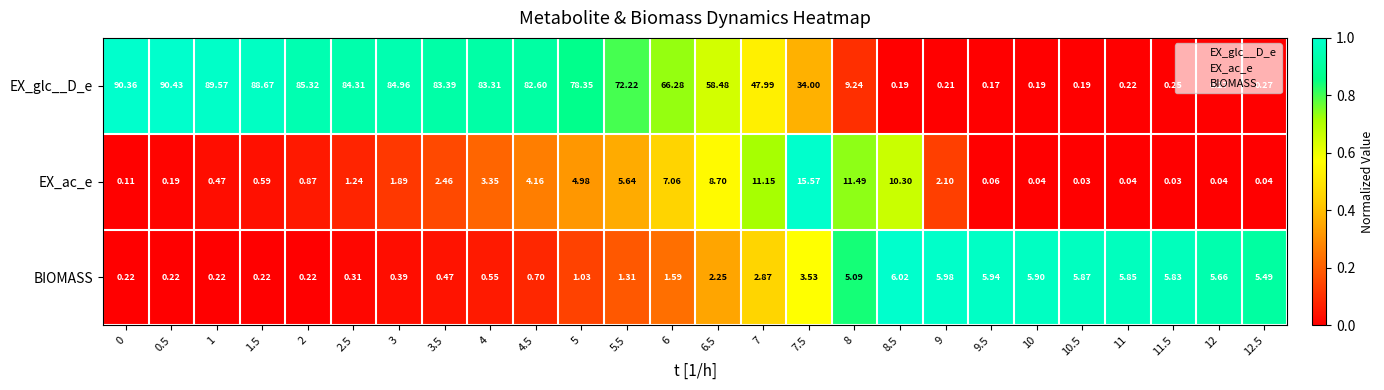

Which series changed the most between 4 and 5.5?

EX_glc__D_e